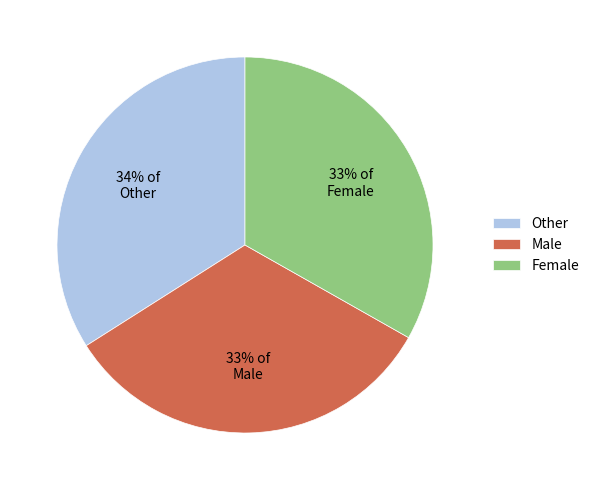

To the nearest percent, what portion does Female represent?

33%